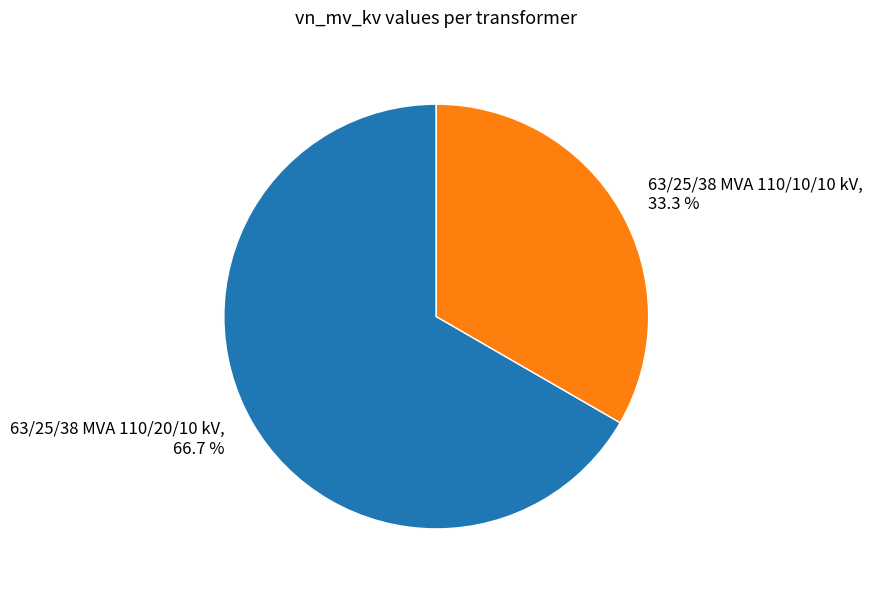

Is it true that 63/25/38 MVA 110/10/10 kV is 33% of the pie?

True